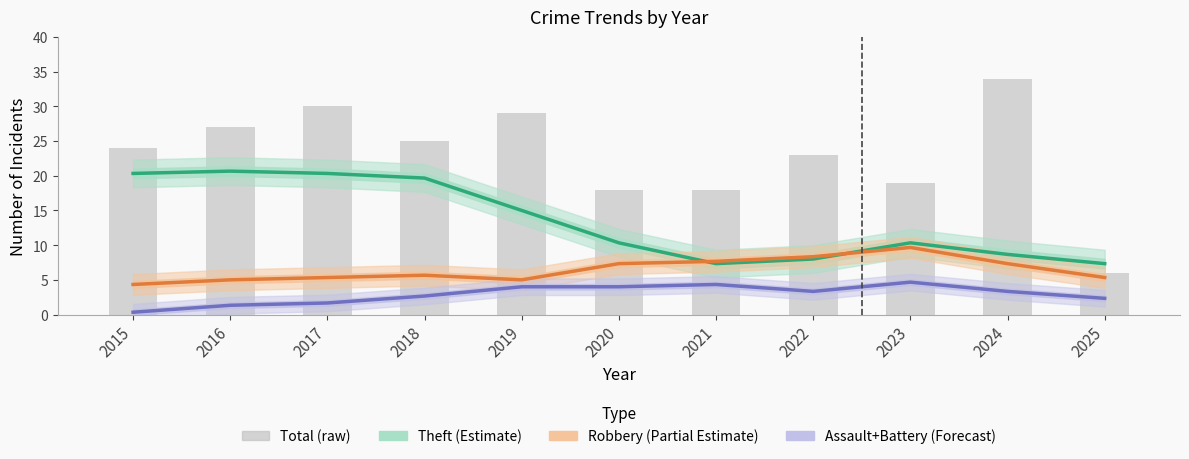

The value of Assault+Battery (Forecast) at 2022 is 1.0. True or false?

False